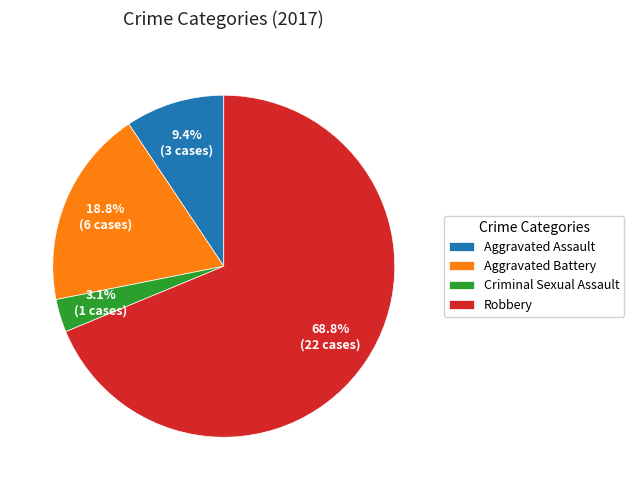

To the nearest percent, what portion does Aggravated Battery represent?

19%